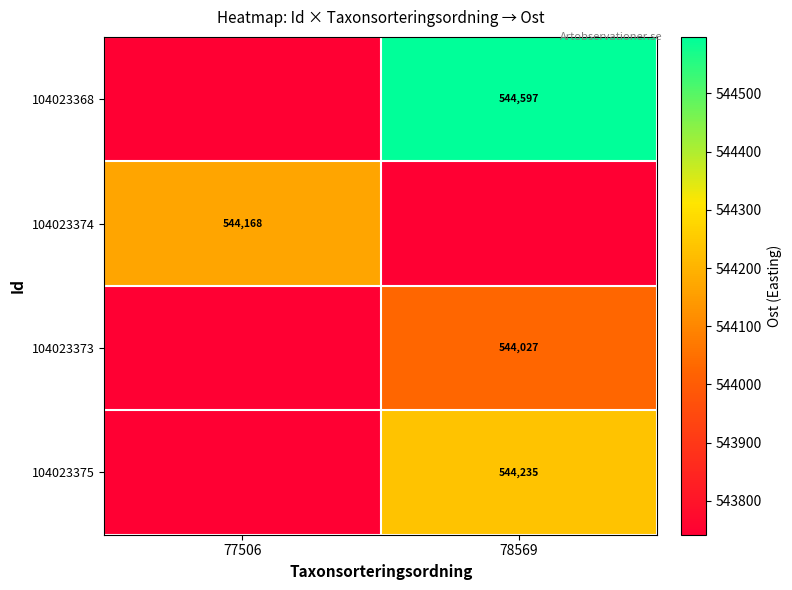

True or false: 104023374 has a value of 544168 at 77506.

True